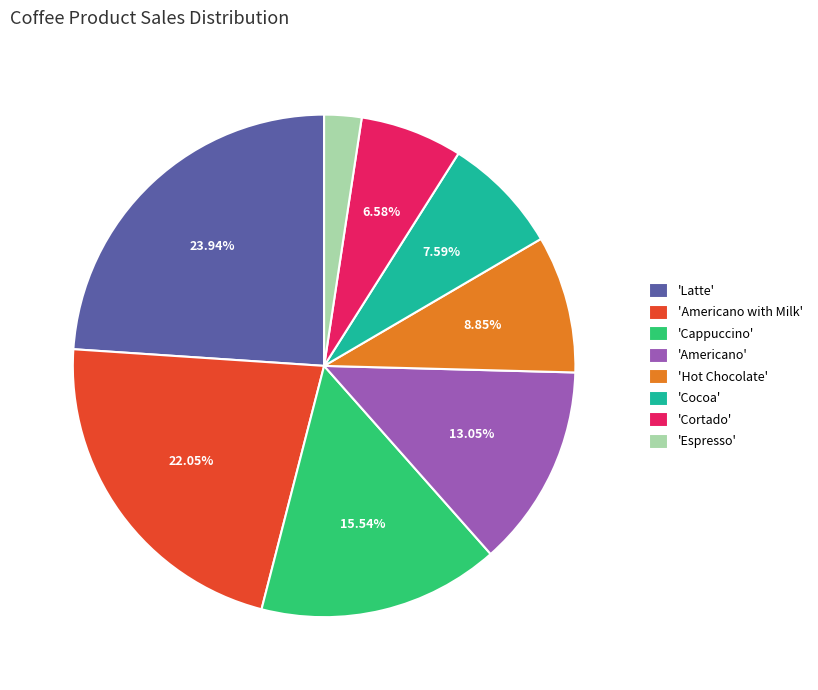

What is the smallest slice in the pie chart?

'Espresso'